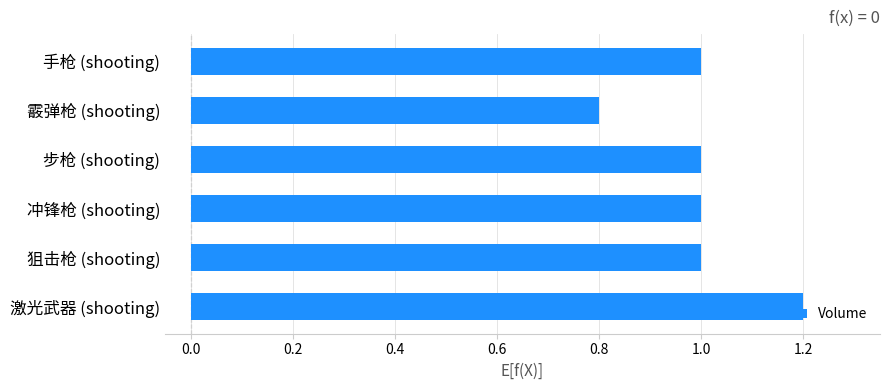

Count the number of data series in this chart.

1